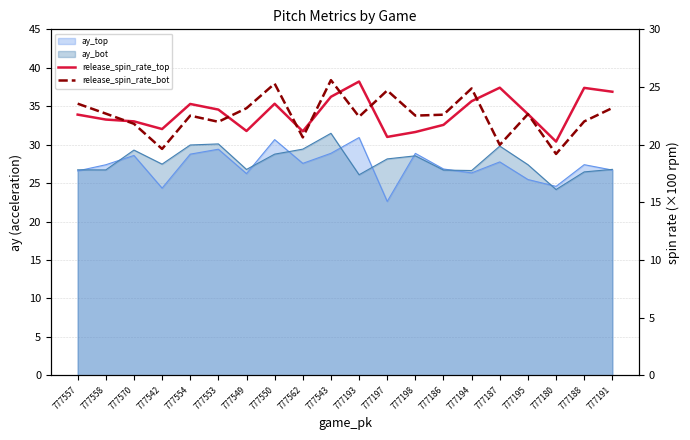

True or false: release_spin_rate_top has more than 1 interior local peaks.

True